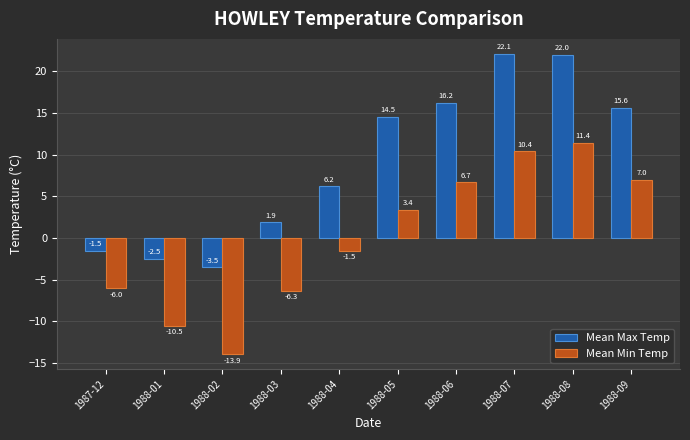

What is the label of the 6th bar from the left?

1988-05